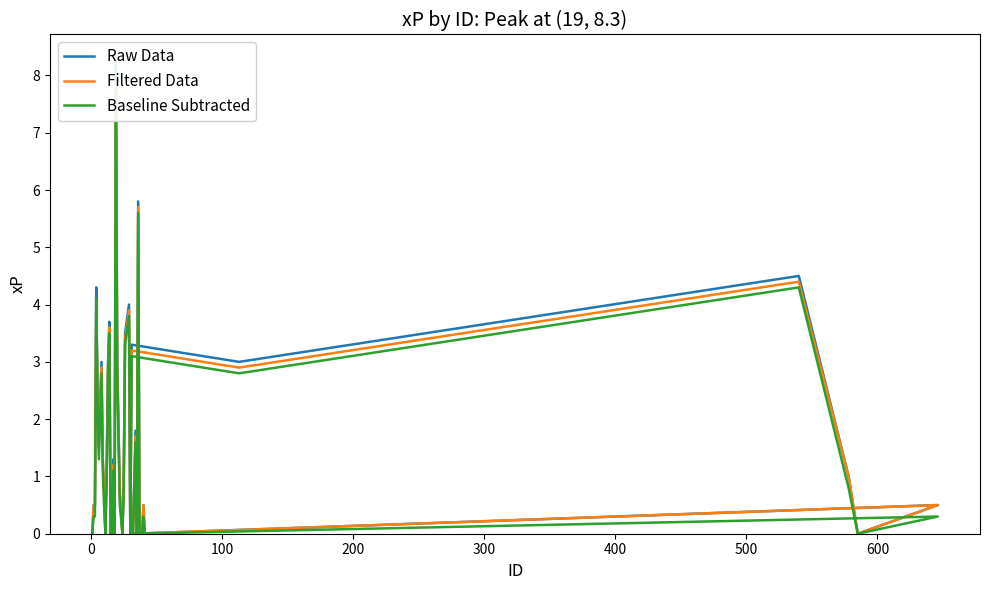

Reading left to right, what are all the values shown in this chart?

Raw Data: 0.0	0.5	0.5	4.3	2.5	1.5	3.0	1.3	0.7	0.0	1.2	3.0	3.7	0.0	0.0	1.3	0.0	8.3	3.0	0.7	0.0	1.0	3.5	4.0	0.0	3.3	3.0	4.5	1.0	0.0	0.5	0.0	1.8	0.0	5.8	0.0	0.0	0.0	0.5	0.0
Filtered Data: 0.0	0.5	0.5	3.9	2.4	1.6	2.9	1.3	0.7	0.1	1.1	2.9	3.6	0.1	0.0	1.2	0.1	7.9	2.9	0.7	0.0	1.0	3.4	3.9	0.0	3.2	2.9	4.4	1.0	0.0	0.5	0.0	1.7	0.0	5.7	0.0	0.0	0.0	0.5	0.0
Baseline Subtracted: 0.0	0.3	0.3	4.1	2.3	1.3	2.8	1.1	0.5	0.0	1.0	2.8	3.5	0.0	0.0	1.1	0.0	8.1	2.8	0.5	0.0	0.8	3.3	3.8	0.0	3.1	2.8	4.3	0.8	0.0	0.3	0.0	1.6	0.0	5.6	0.0	0.0	0.0	0.3	0.0